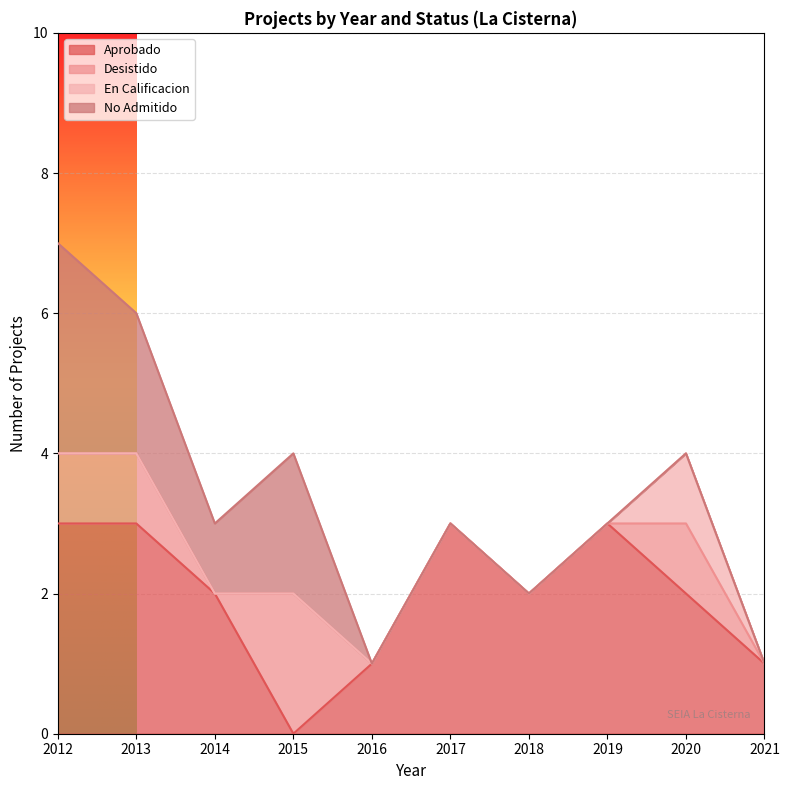

Which category has the highest value across all series?

2012